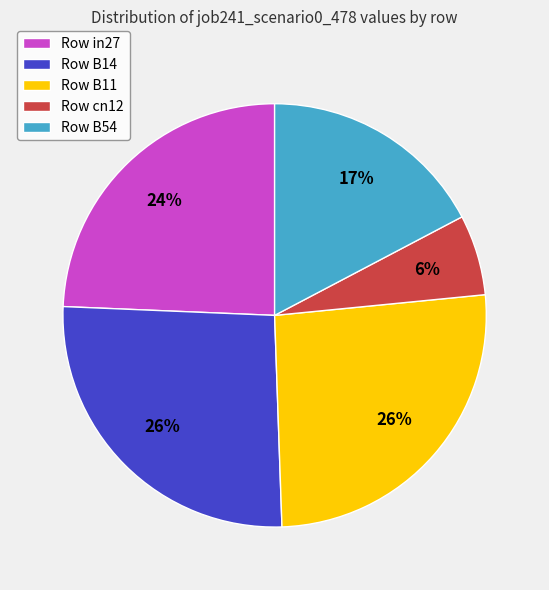

Is it true that Row B54 is 17% of the pie?

True